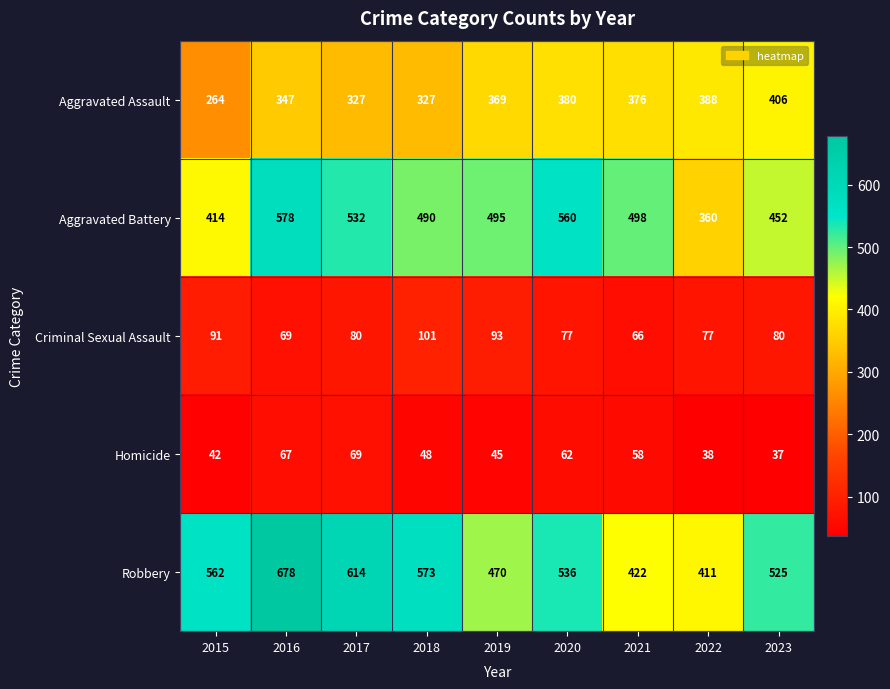

Which series has the widest spread of values?

Robbery